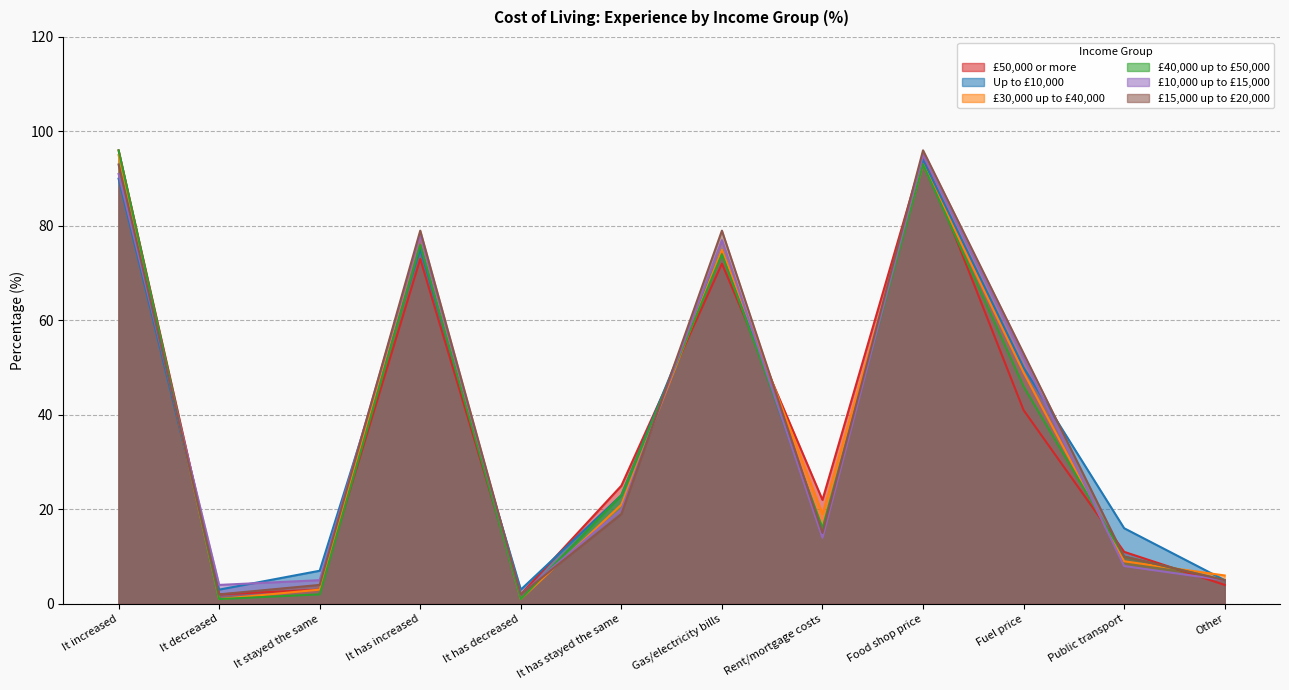

How many data points in £40,000 up to £50,000 are less than 23?

6